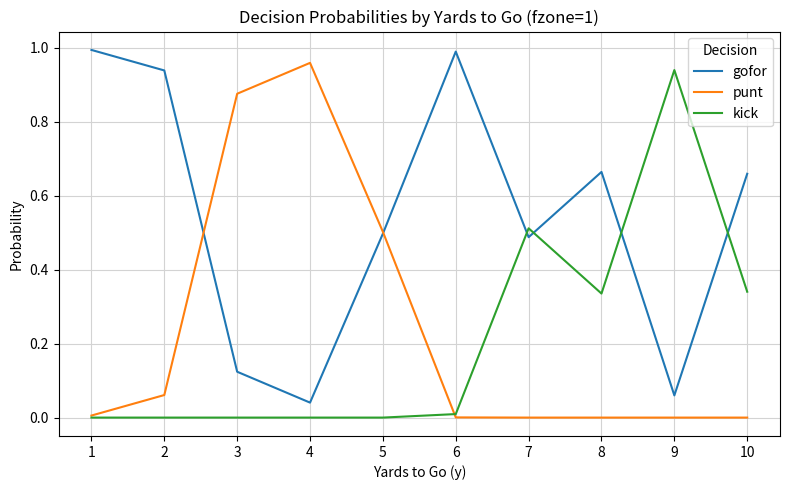

How many lines are shown in the chart?

3